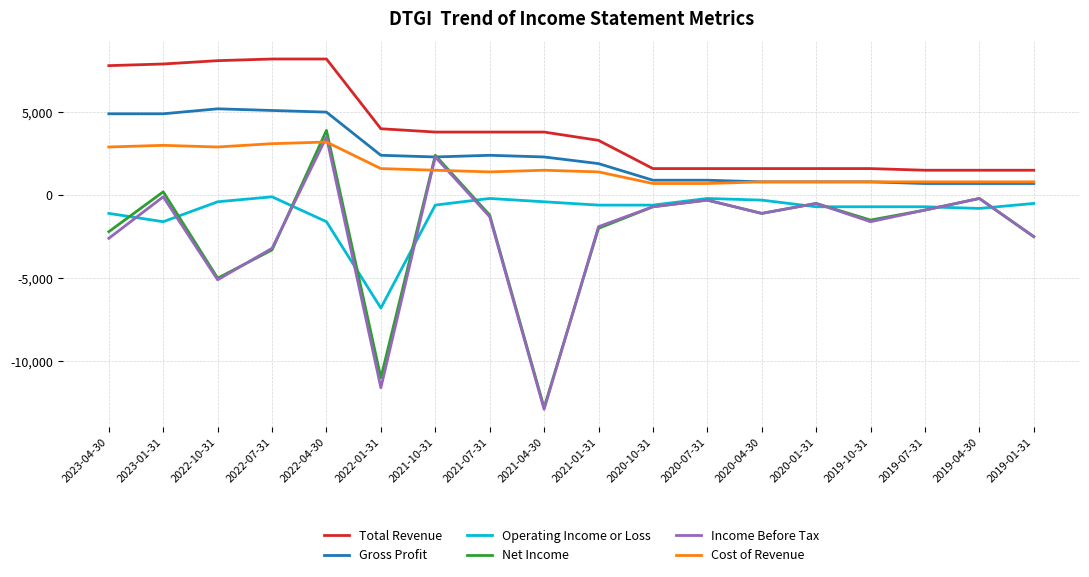

Which series has the largest total across all categories?

Total Revenue